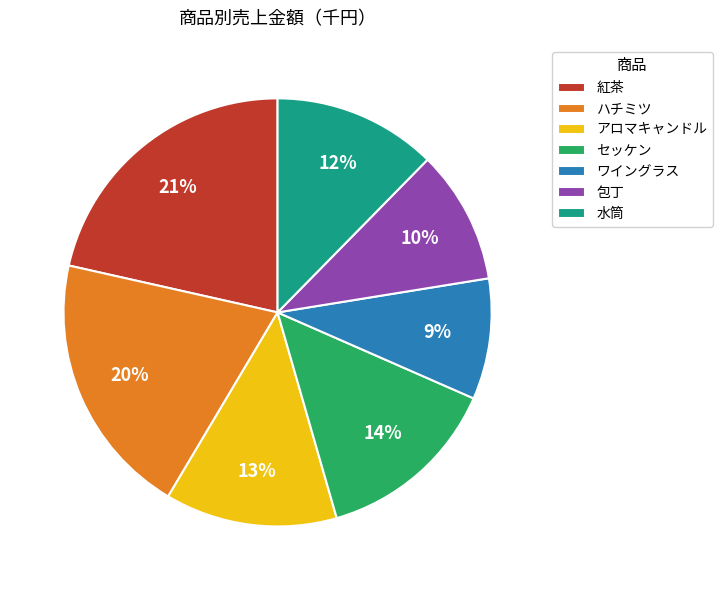

Rank the categories by value from lowest to highest.

ワイングラス, 包丁, 水筒, アロマキャンドル, セッケン, ハチミツ, 紅茶